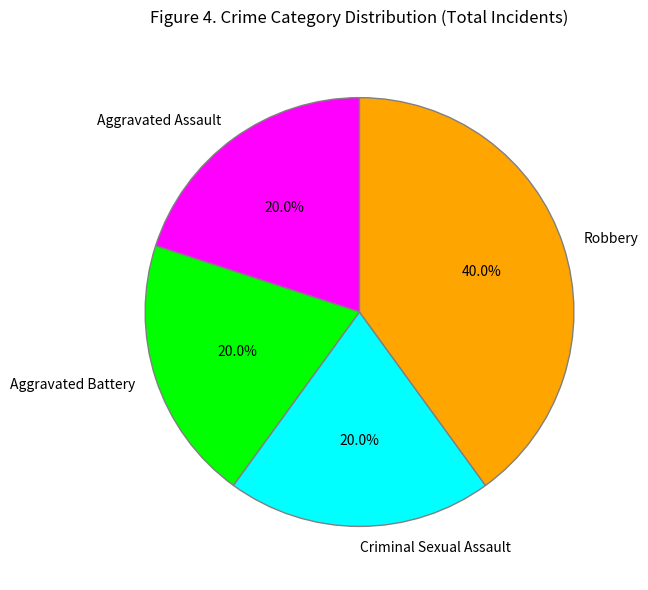

What is the largest slice in the pie chart?

Robbery